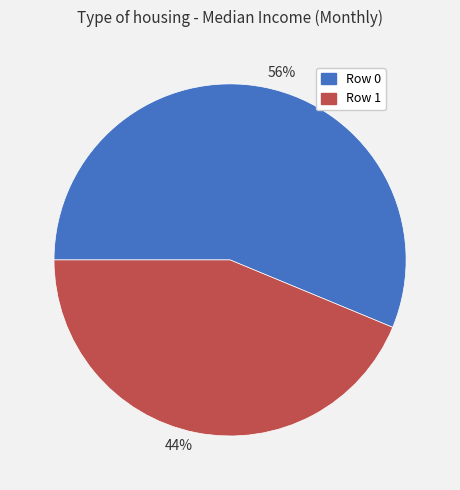

To the nearest percent, what is the combined percentage of Row 1 and Row 0?

100%